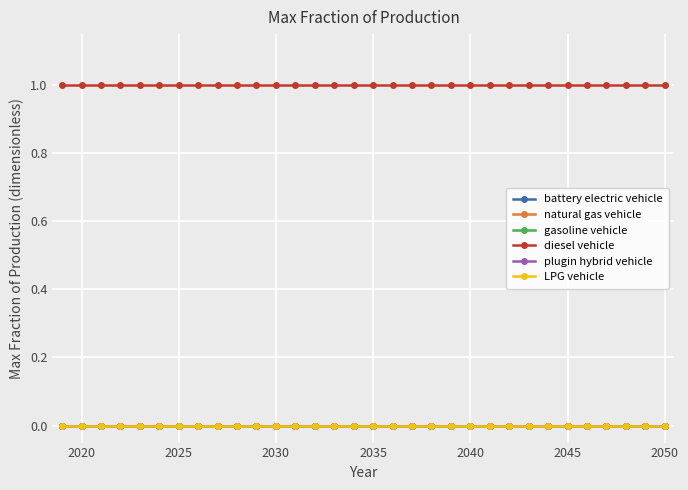

How many lines are shown in the chart?

6